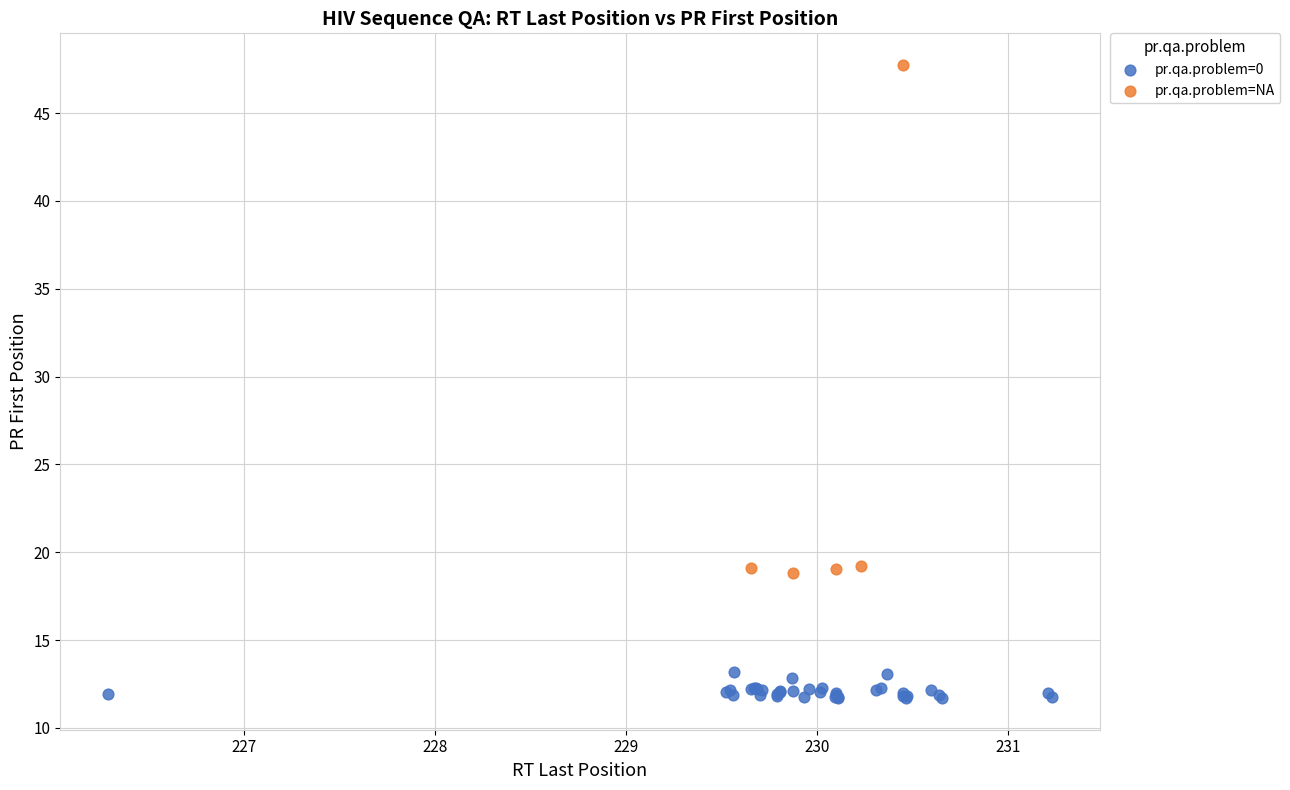

Which series has the widest spread of Y values?

pr.qa.problem=NA